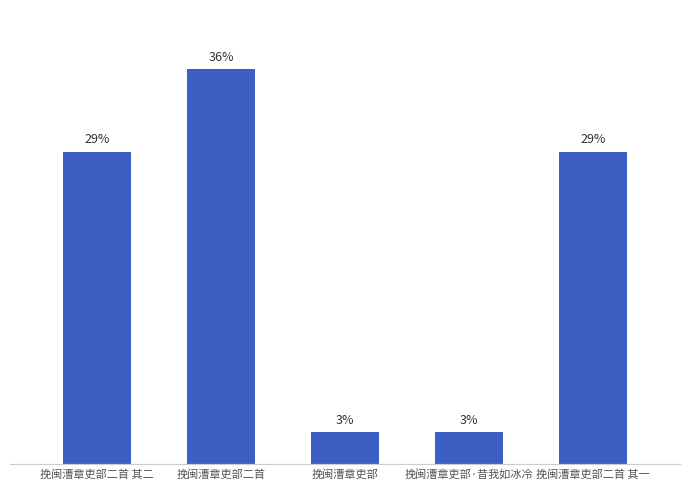

What is the change in value from 挽闽漕章吏部 to 挽闽漕章吏部二首 其一?

+25.9